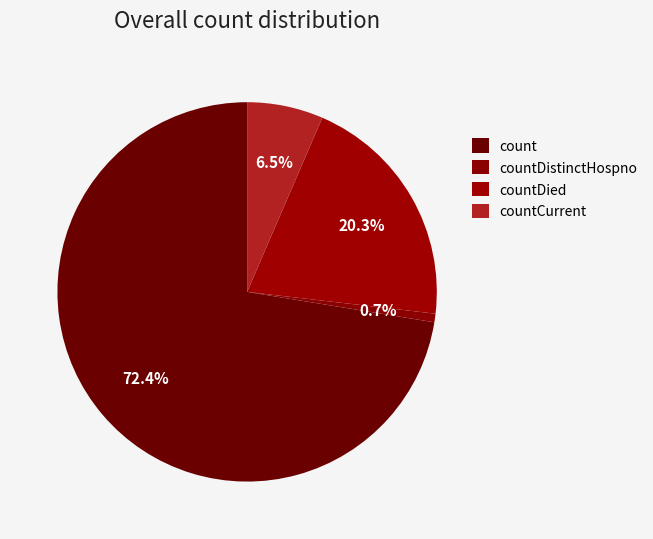

Is it true that count is 72% of the pie?

True